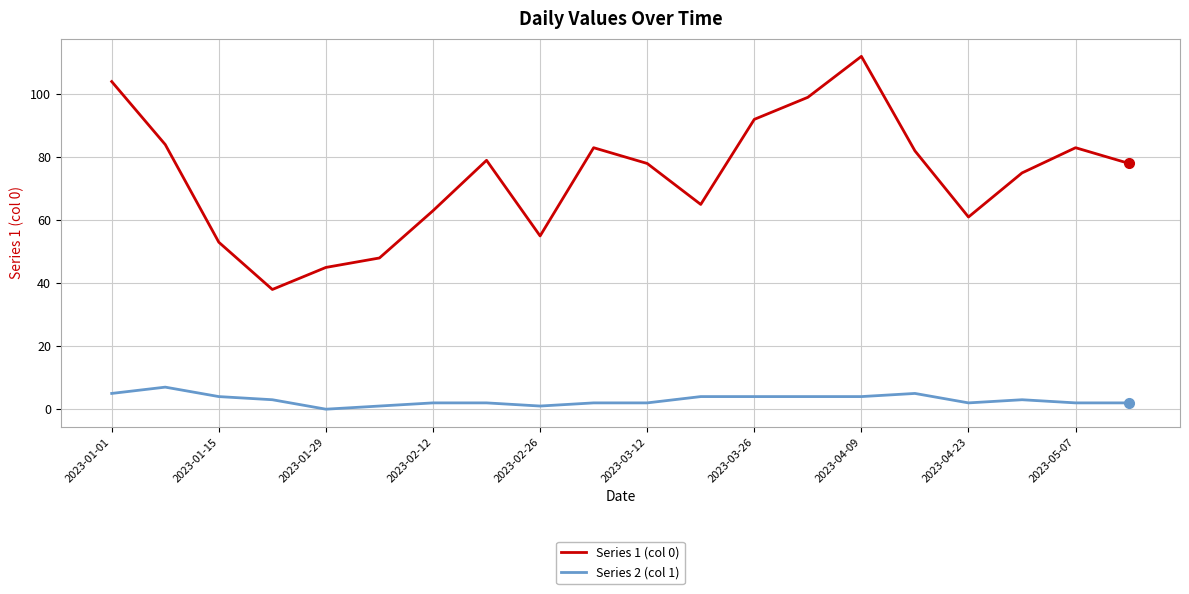

Which series has the largest total across all categories?

Series 1 (col 0)